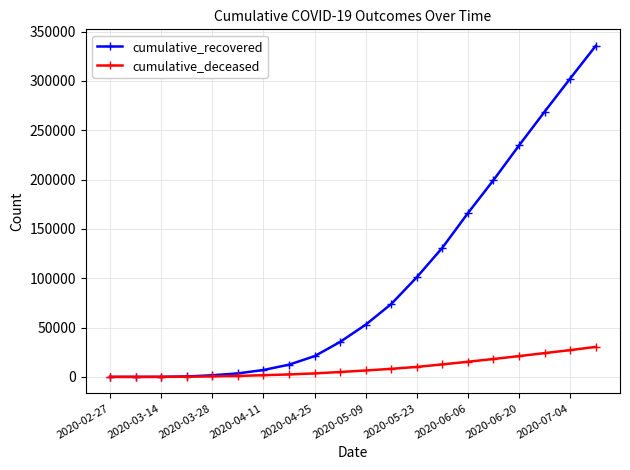

Rank the series by their average value, from lowest to highest.

cumulative_deceased, cumulative_recovered